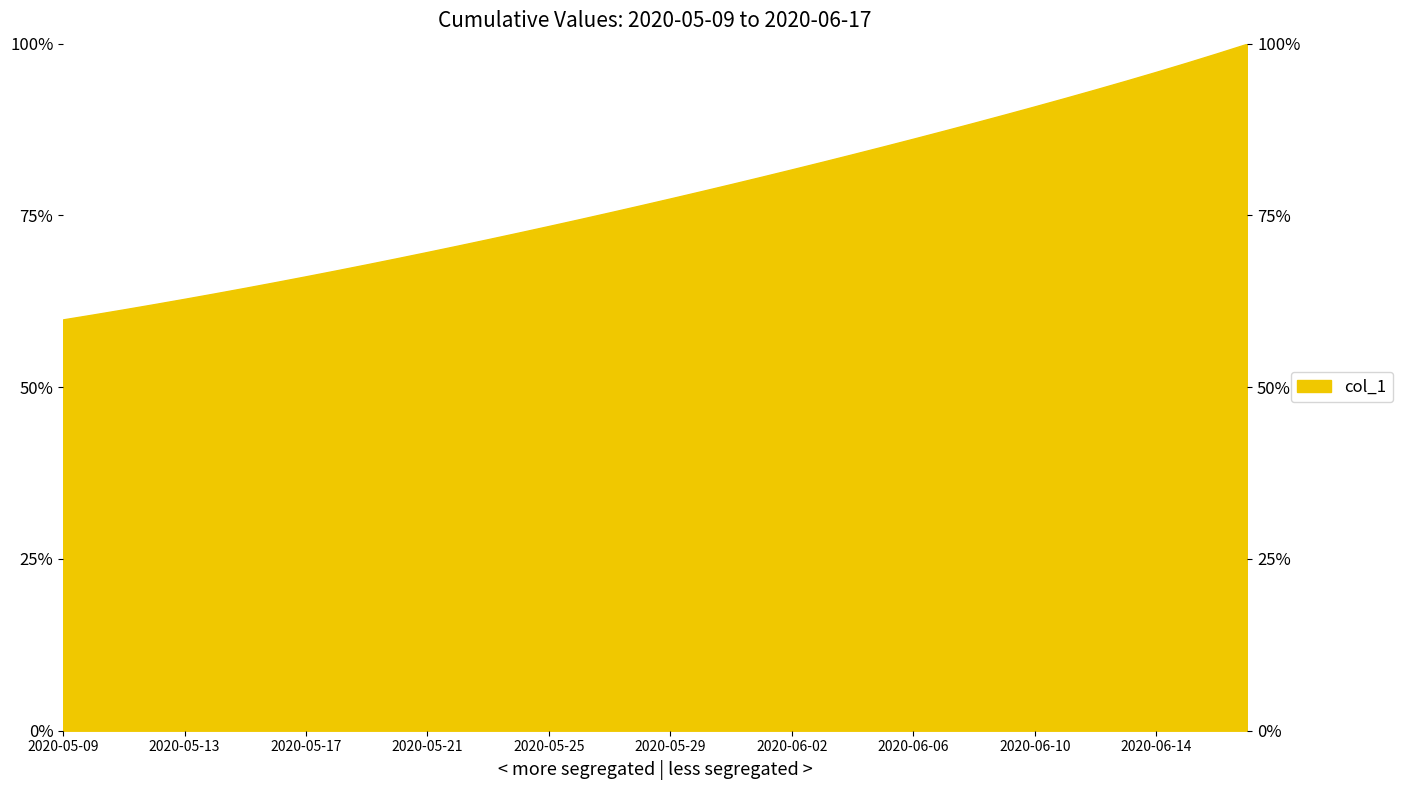

What is the sum of all values?

3118.2